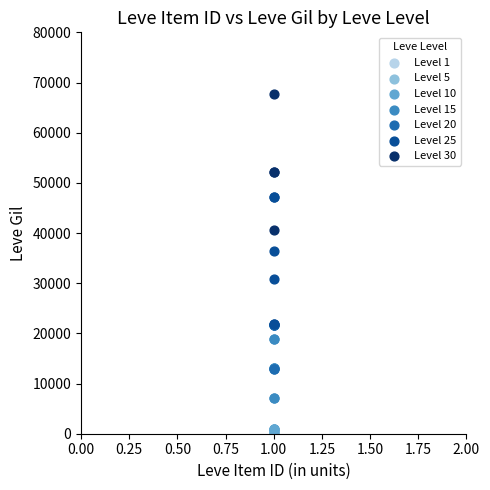

Which series contains the highest Y value?

Level 30